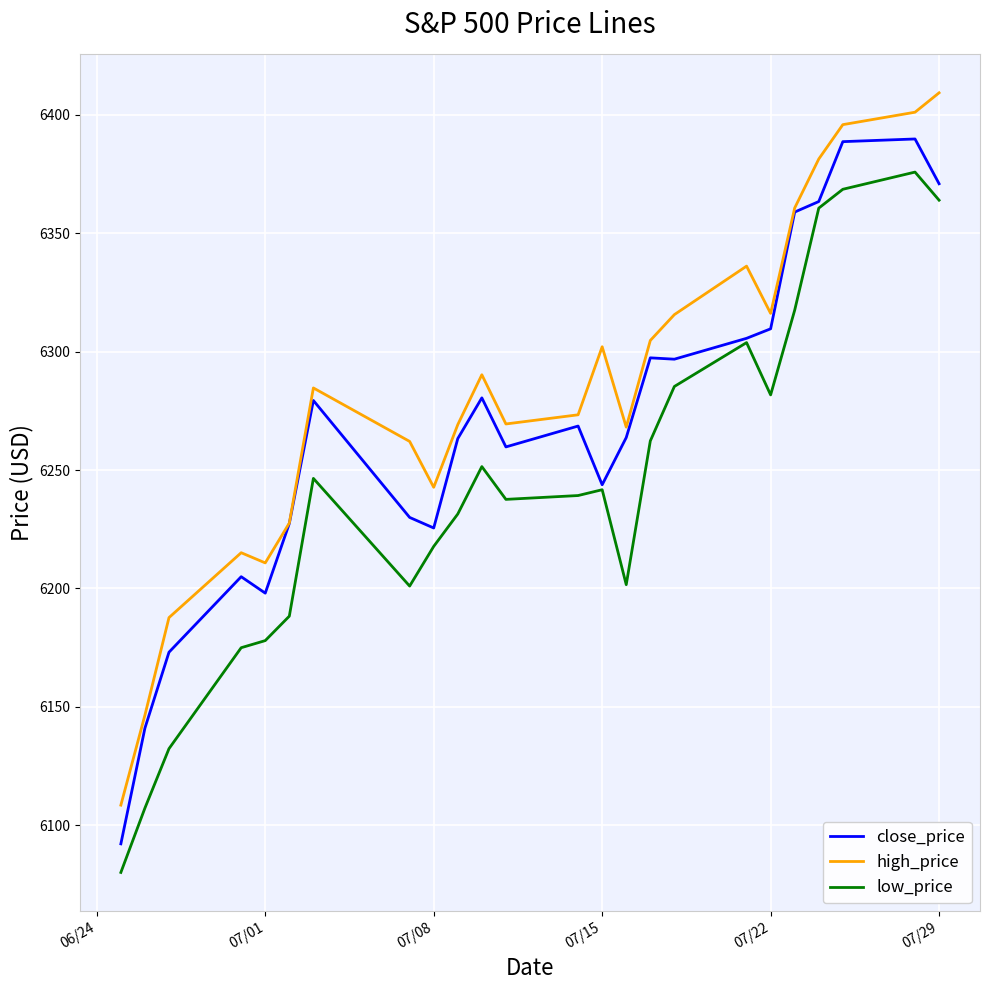

Is this an area chart (filled region under the line)?

No